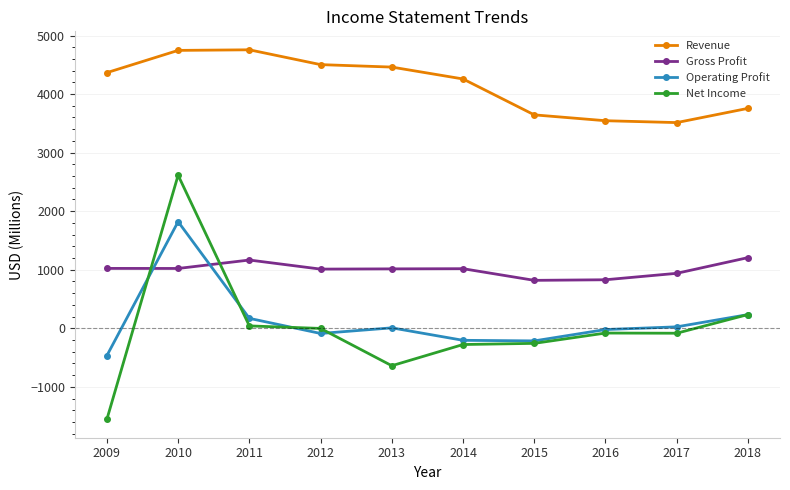

Which series changed the most between 2011 and 2013?

Net Income